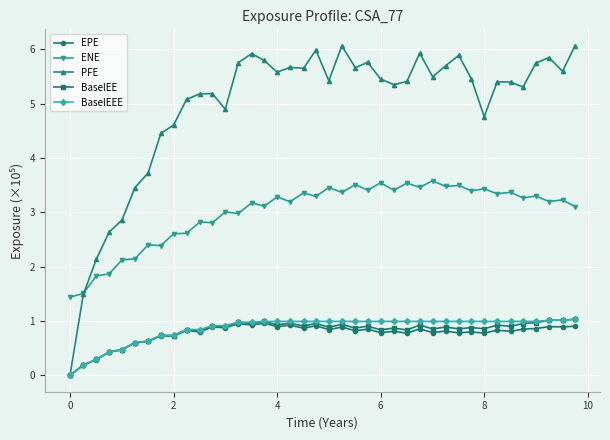

True or false: ENE and BaselEEE intersect in this chart.

False